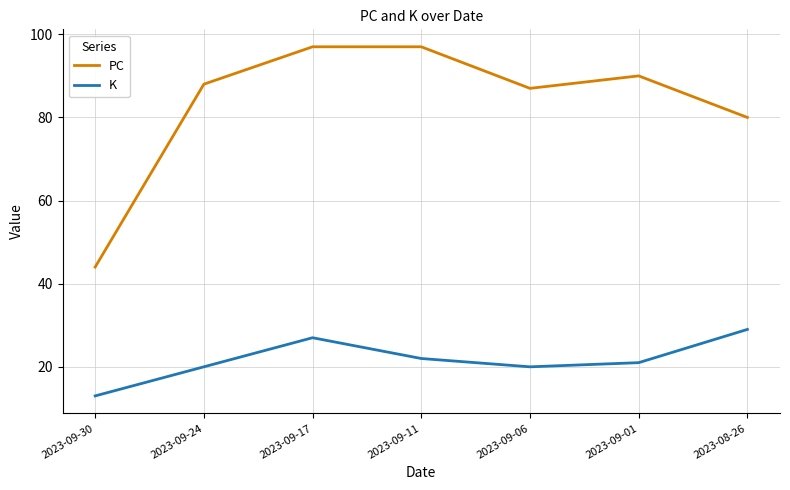

Reading right to left, what are all the values shown in this chart?

PC: 80	90	87	97	97	88	44
K: 29	21	20	22	27	20	13